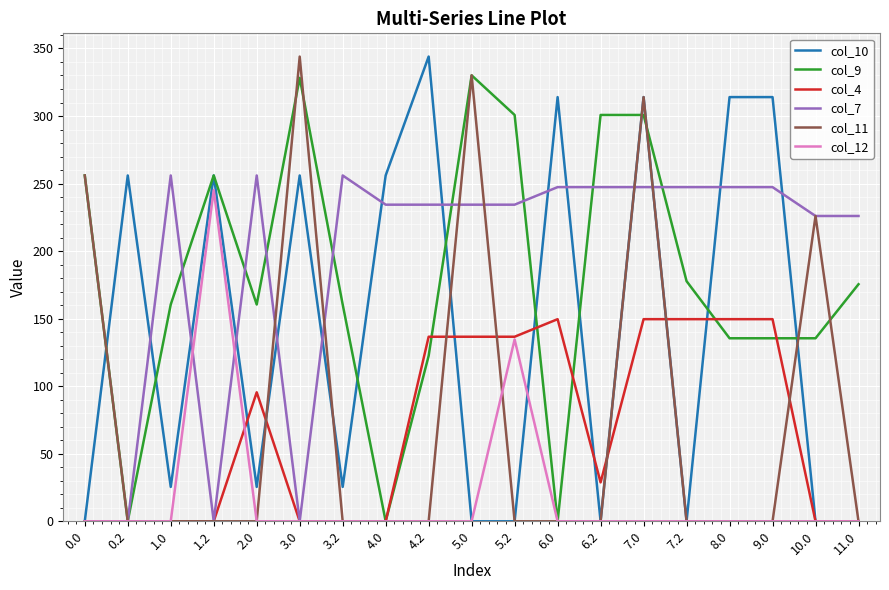

Which series changed the most between 3.2 and 6.0?

col_10